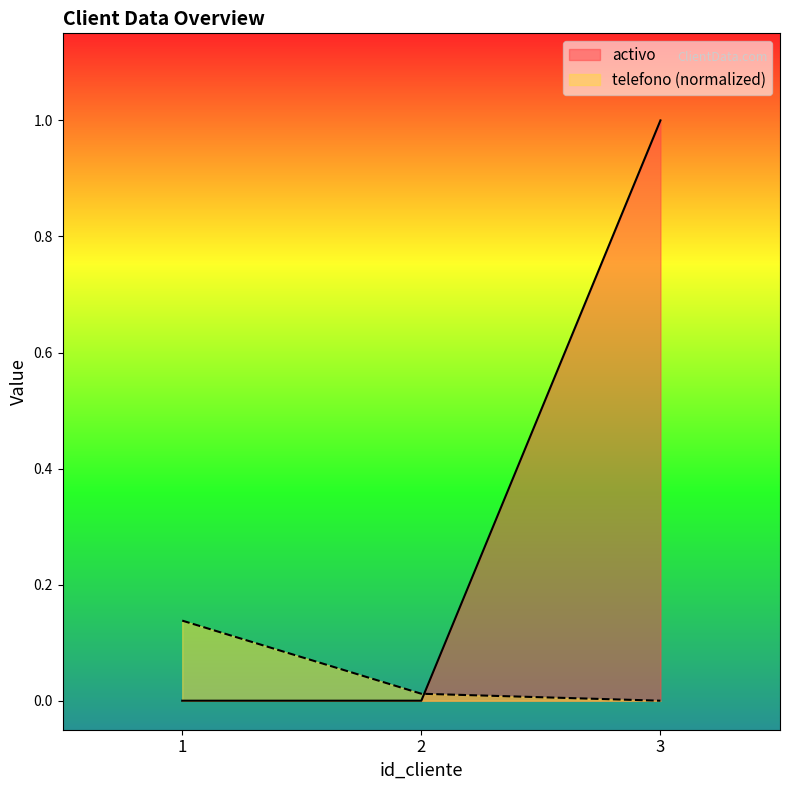

Between 3 and 2, which is larger?

3